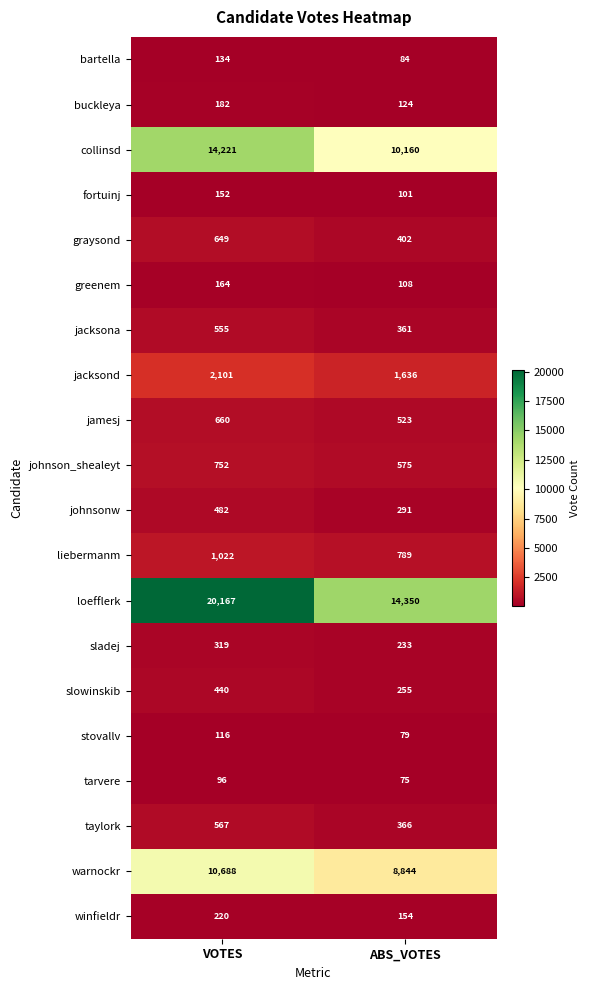

What is the spread (max minus min) of values at VOTES?

20071